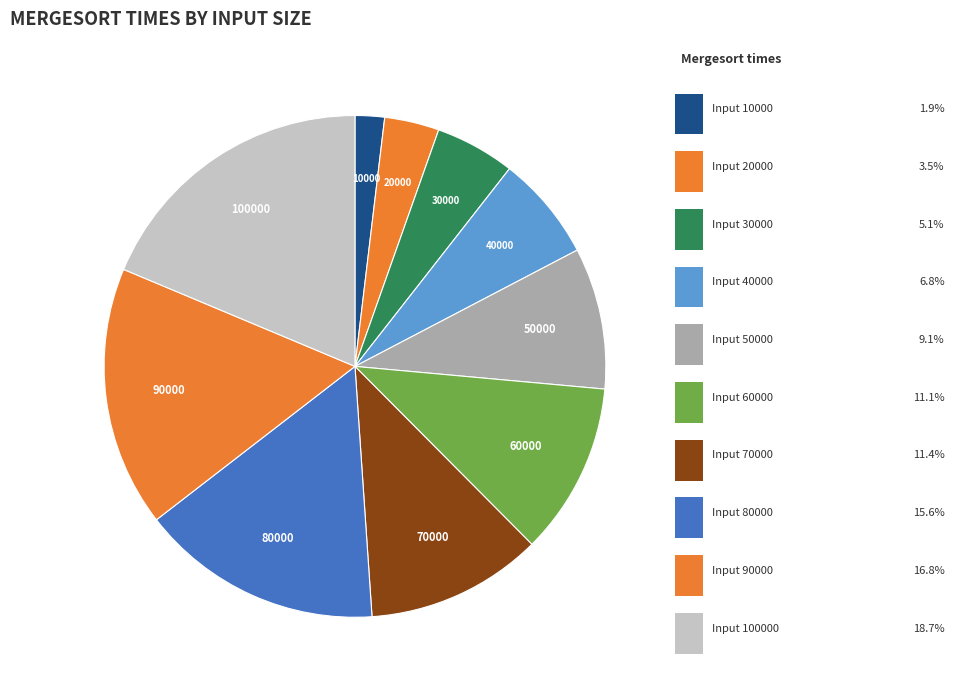

How many segments does this pie chart have?

10